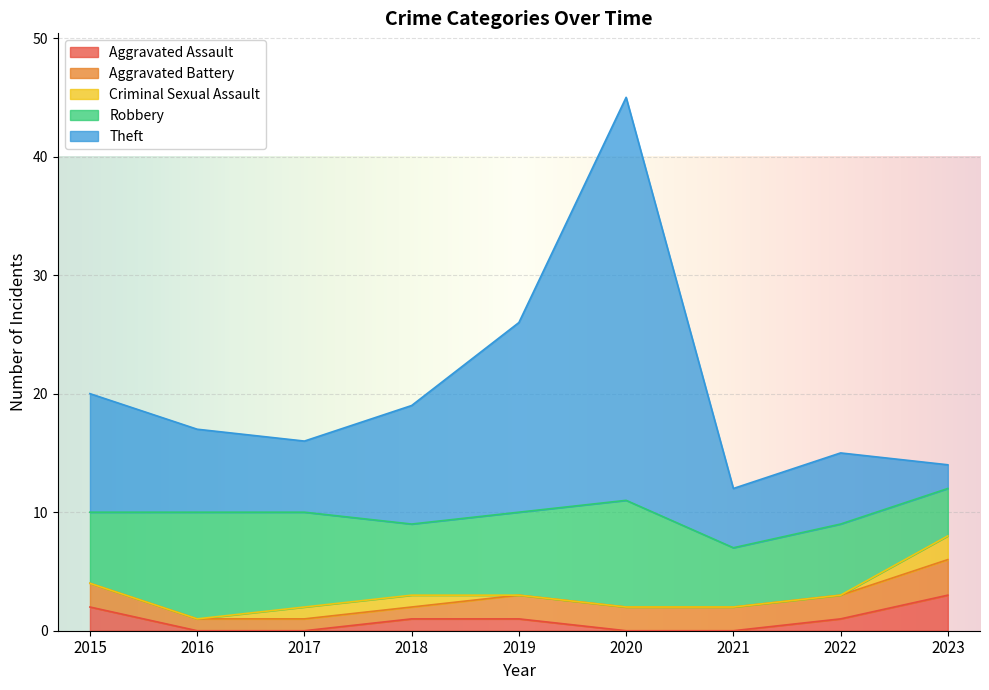

Which series changed the most between 2018 and 2022?

Theft